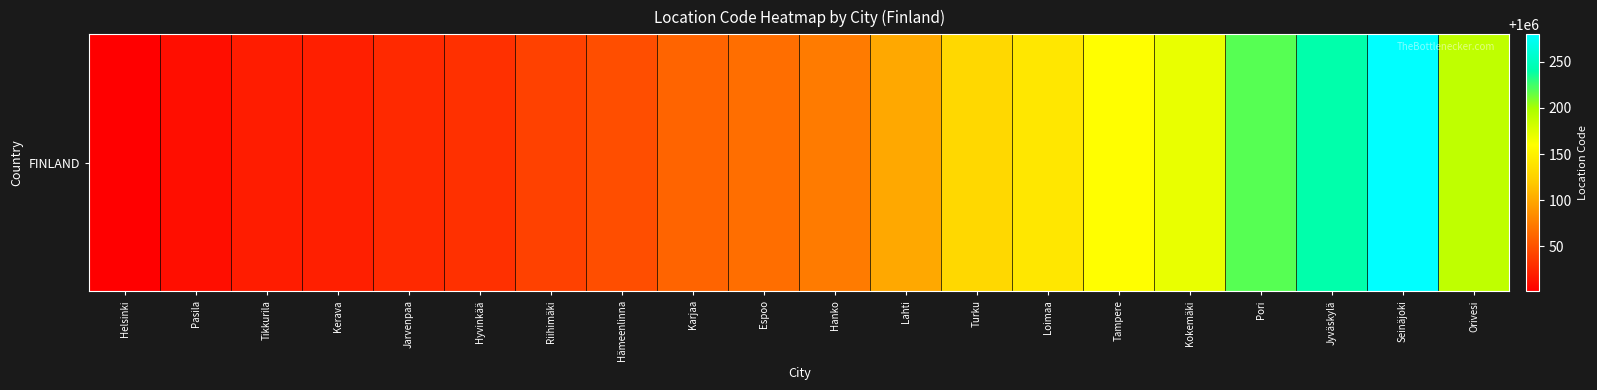

What is the sum of the values at Tikkurila and Jarvenpaa?

2000043